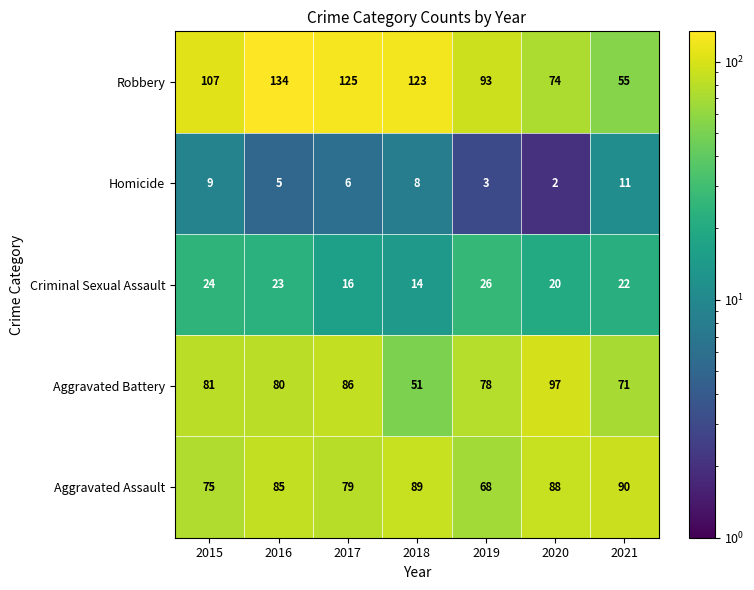

Which series has the largest total across all categories?

Robbery